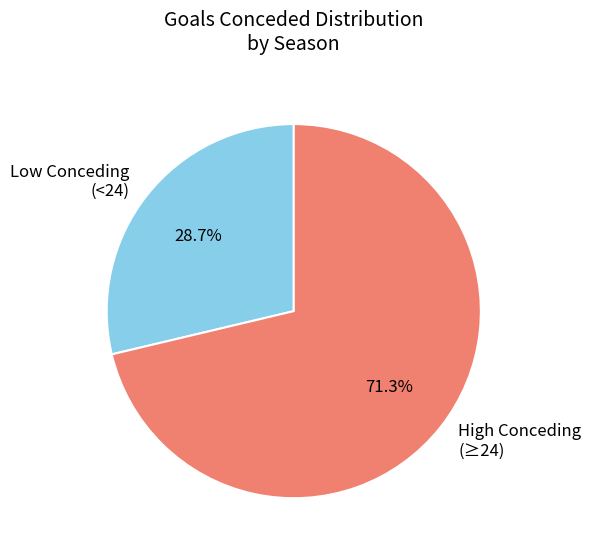

To the nearest percent, what is the difference between the largest and smallest slice percentages?

43%